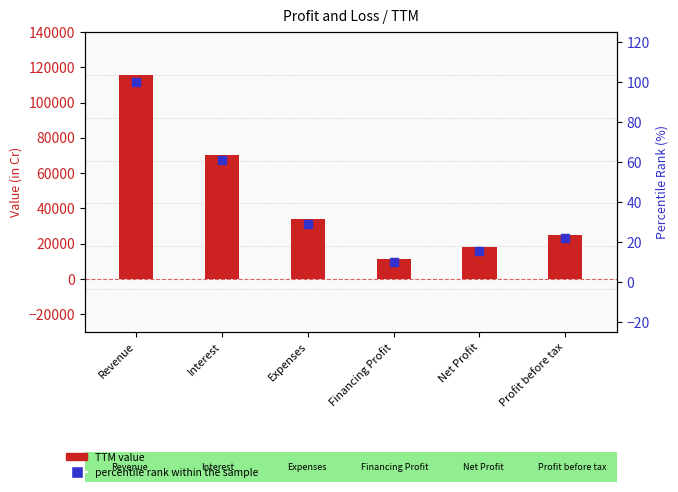

What are all the series names shown in the legend?

TTM value, percentile rank within the sample